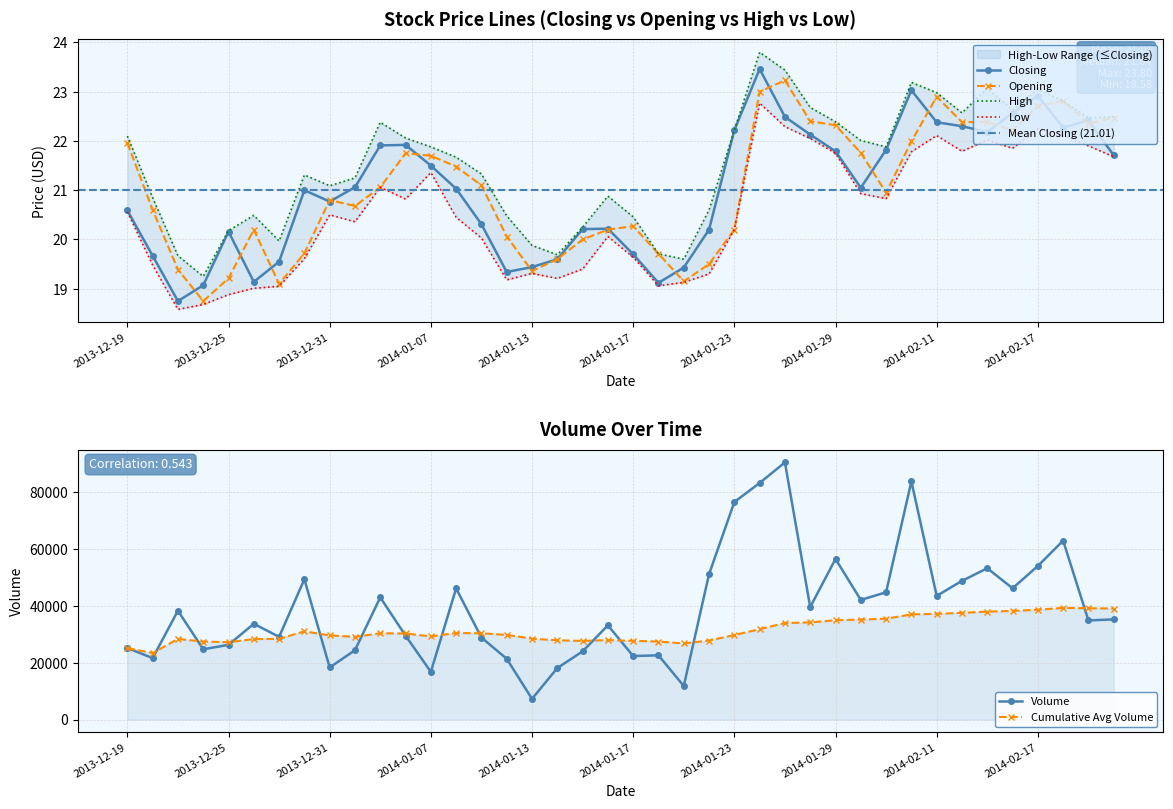

How many lines are shown in the chart?

5